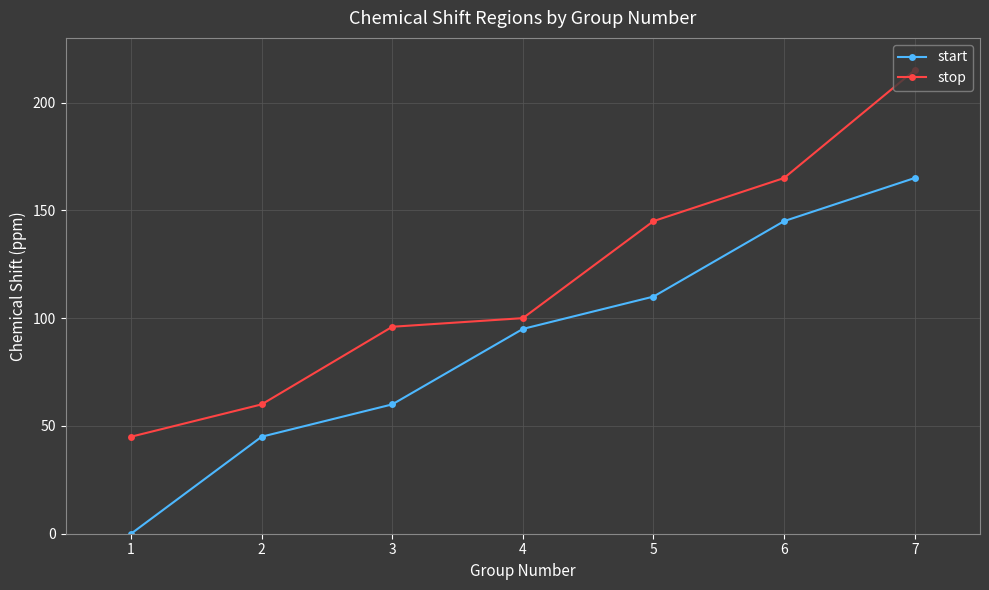

Rank the series by their average value, from lowest to highest.

start, stop